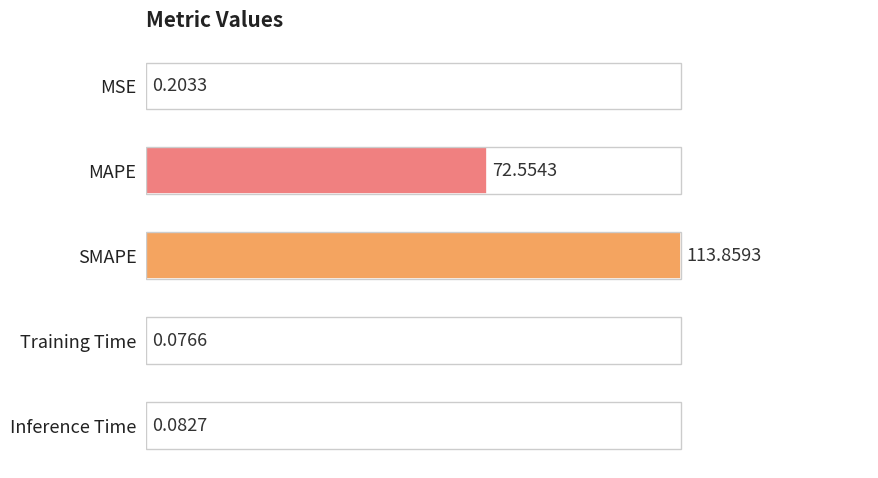

Are the bars horizontal?

Yes